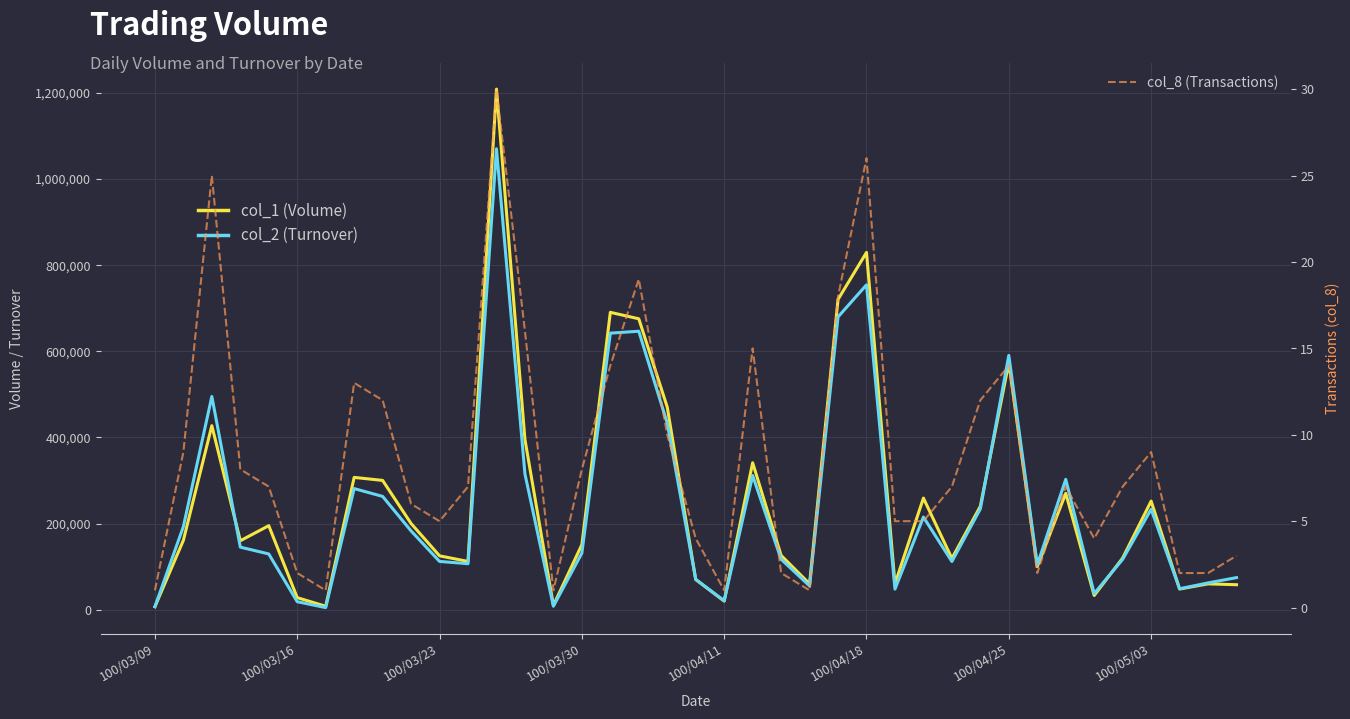

How many interior local peaks does the col_1 (Volume) series have?

12